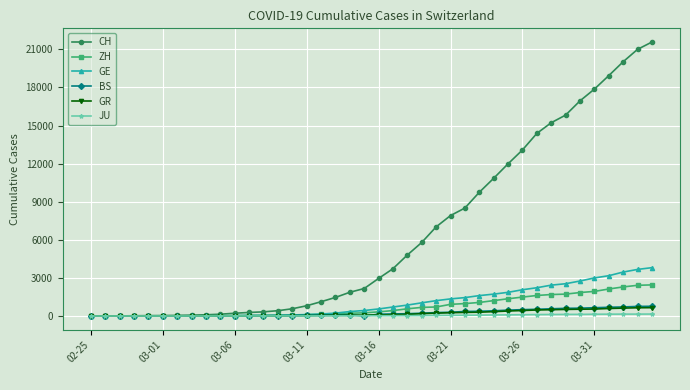

What is the greatest value displayed?

21574